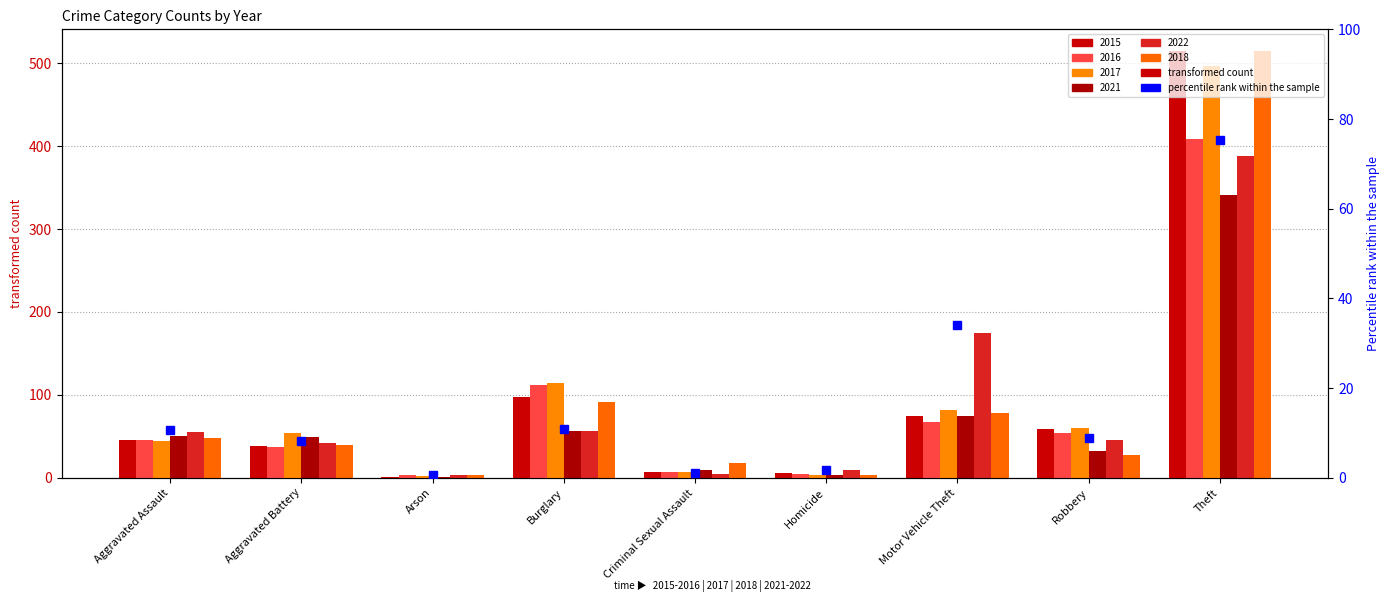

Read the value at Criminal Sexual Assault.

1.0